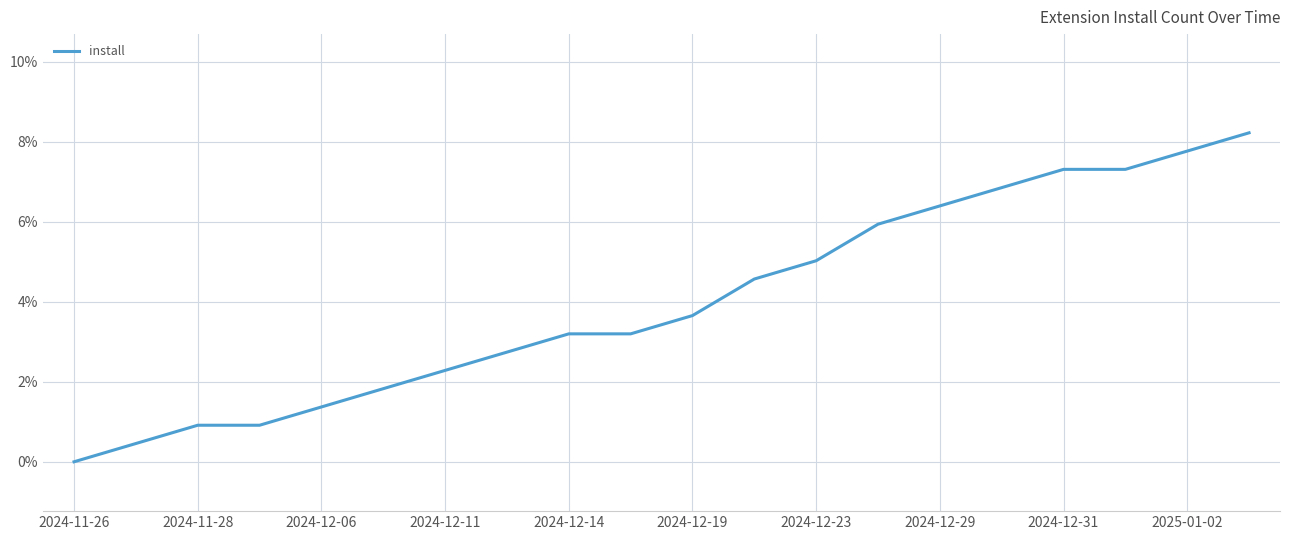

What is the maximum value shown in the chart?

8.2